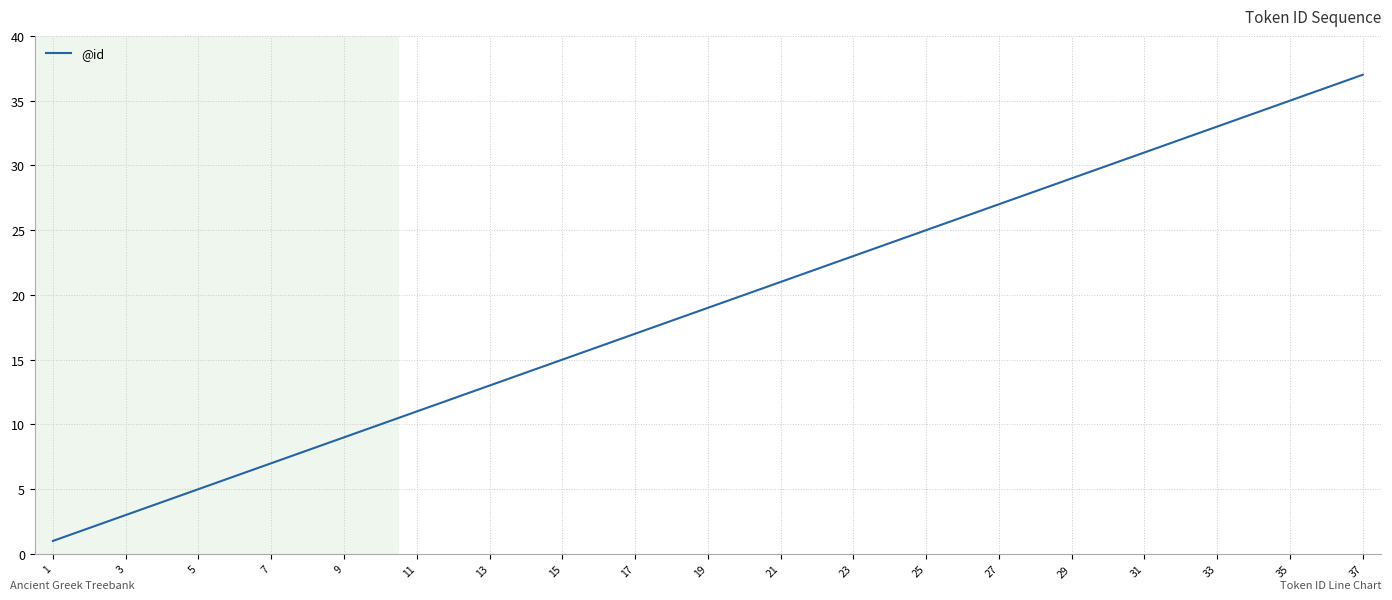

What is the difference between the maximum and minimum values?

36